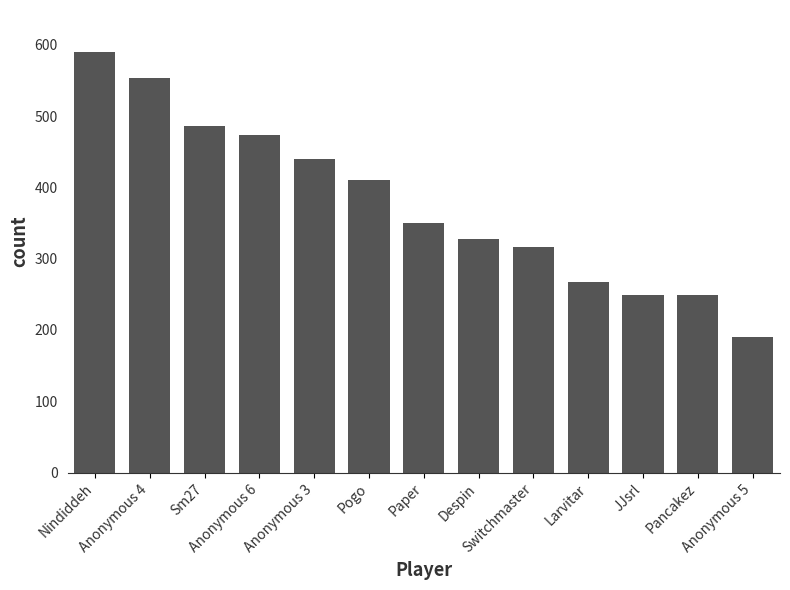

Where does the data first go above 350?

Nindiddeh